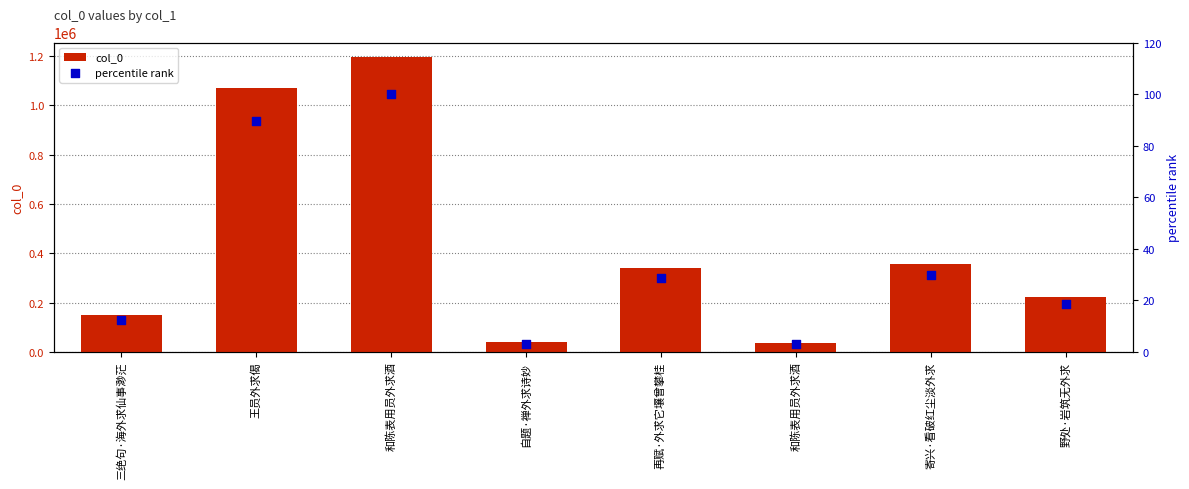

At how many categories does at least one series exceed 1144532?

1